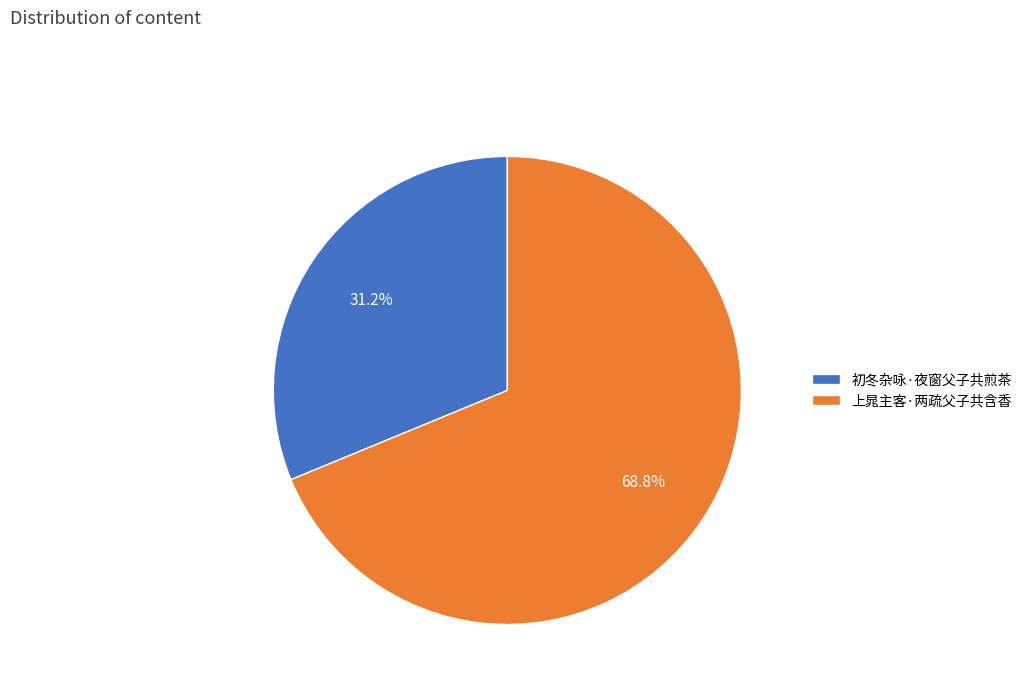

Which category has the biggest portion of the pie?

上晁主客·两疏父子共含香